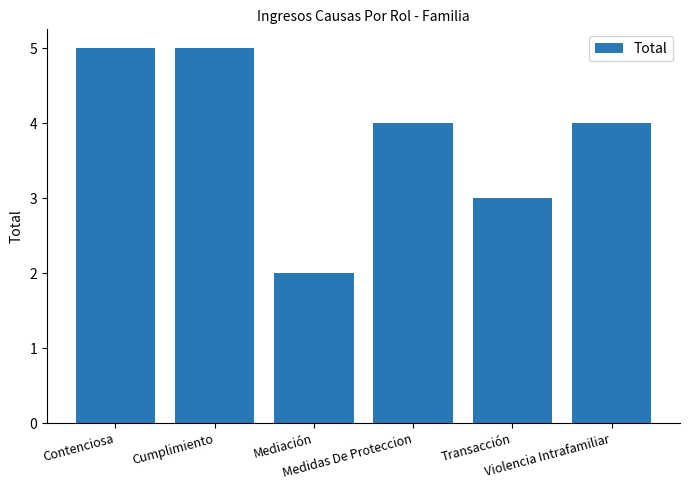

Reading left to right, extract all data points from this chart.

5	5	2	4	3	4